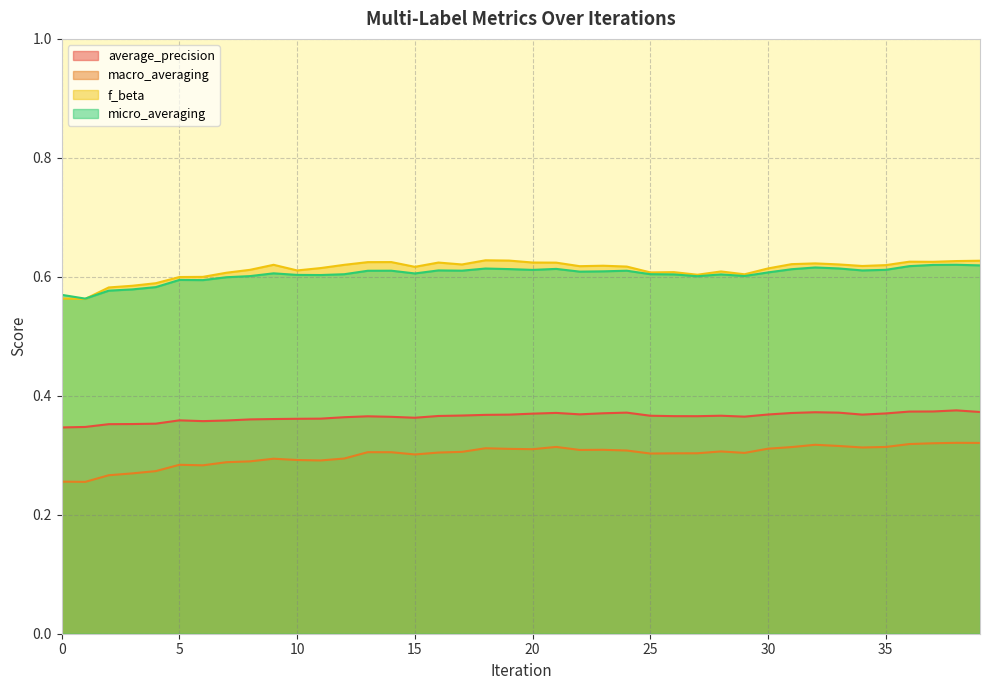

How many series are shown in this chart?

4